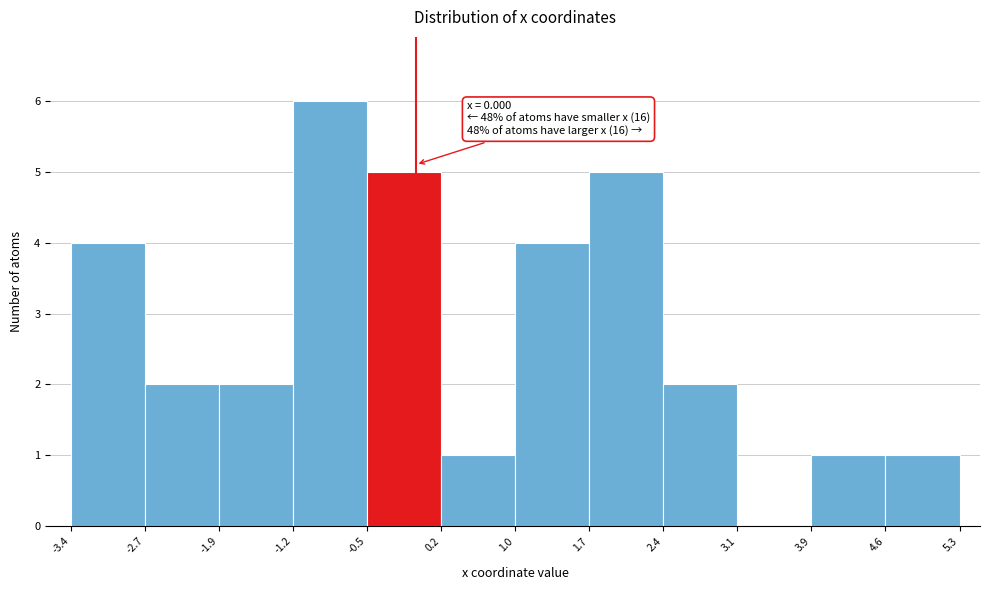

Over which range of the x-axis is the bar tallest?

-1.2 to -0.5